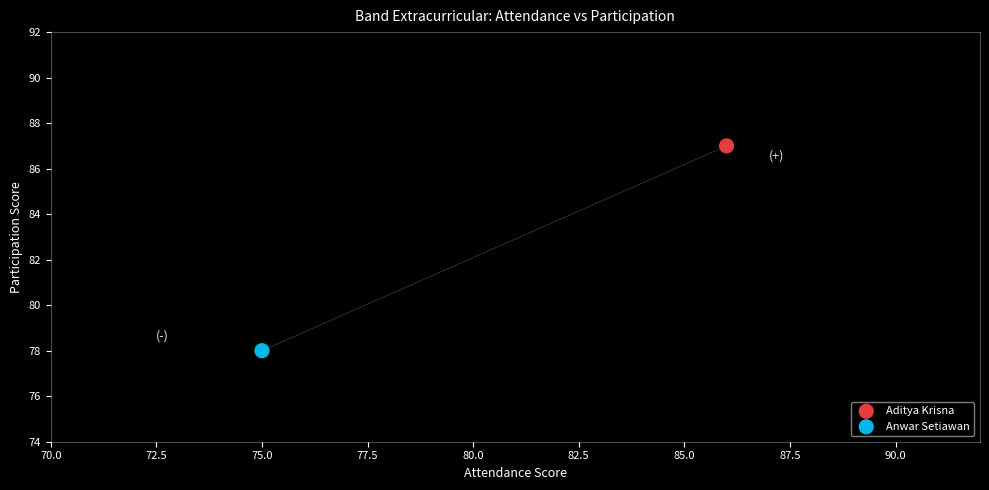

What are all the series names shown in the legend?

Aditya Krisna, Anwar Setiawan